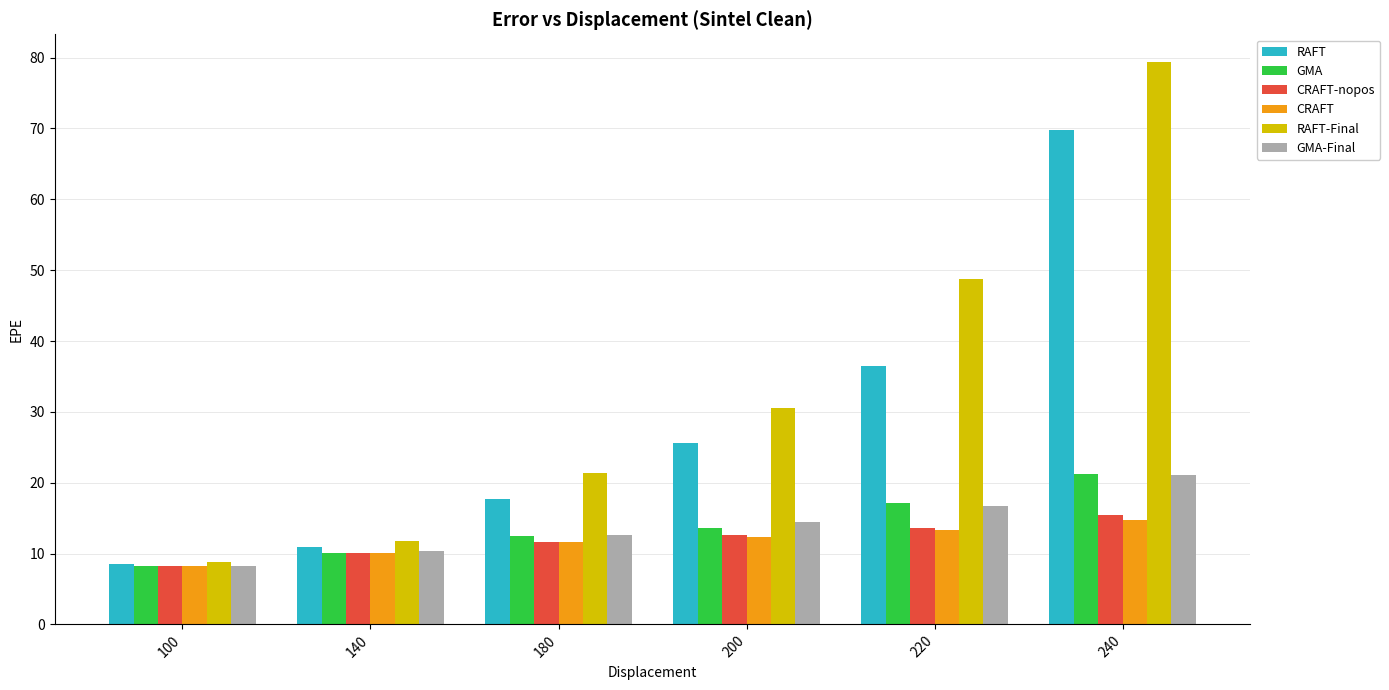

The CRAFT series shows 12.4 at 200. True or false?

True